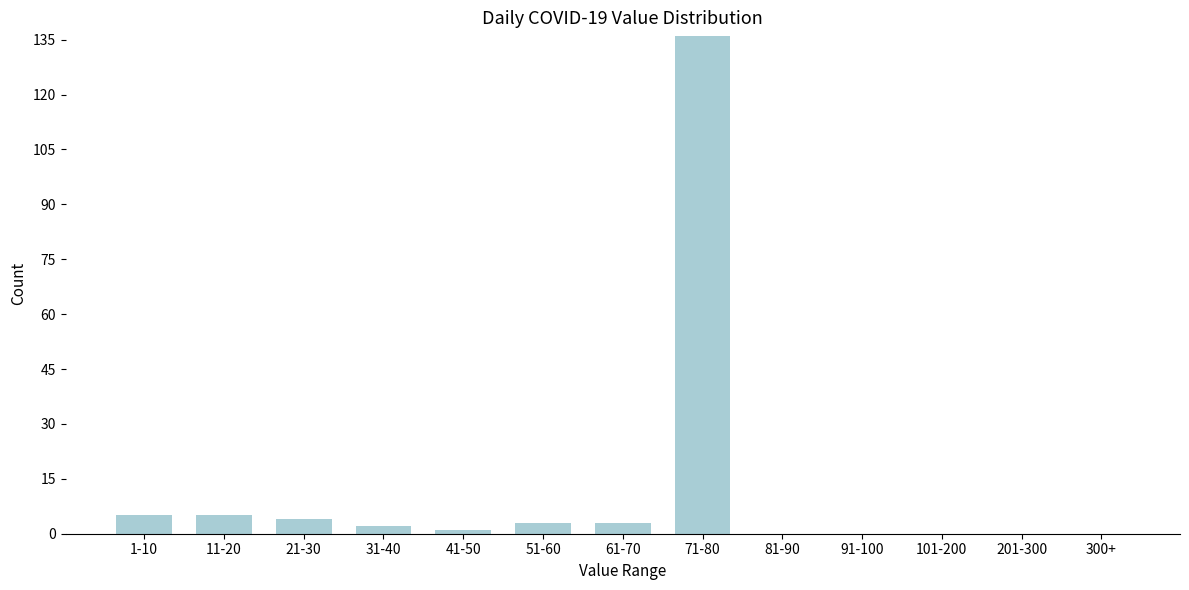

Reading right to left, extract all data points from this chart.

300+=0	201-300=0	101-200=0	91-100=0	81-90=0	71-80=136	61-70=3	51-60=3	41-50=1	31-40=2	21-30=4	11-20=5	1-10=5